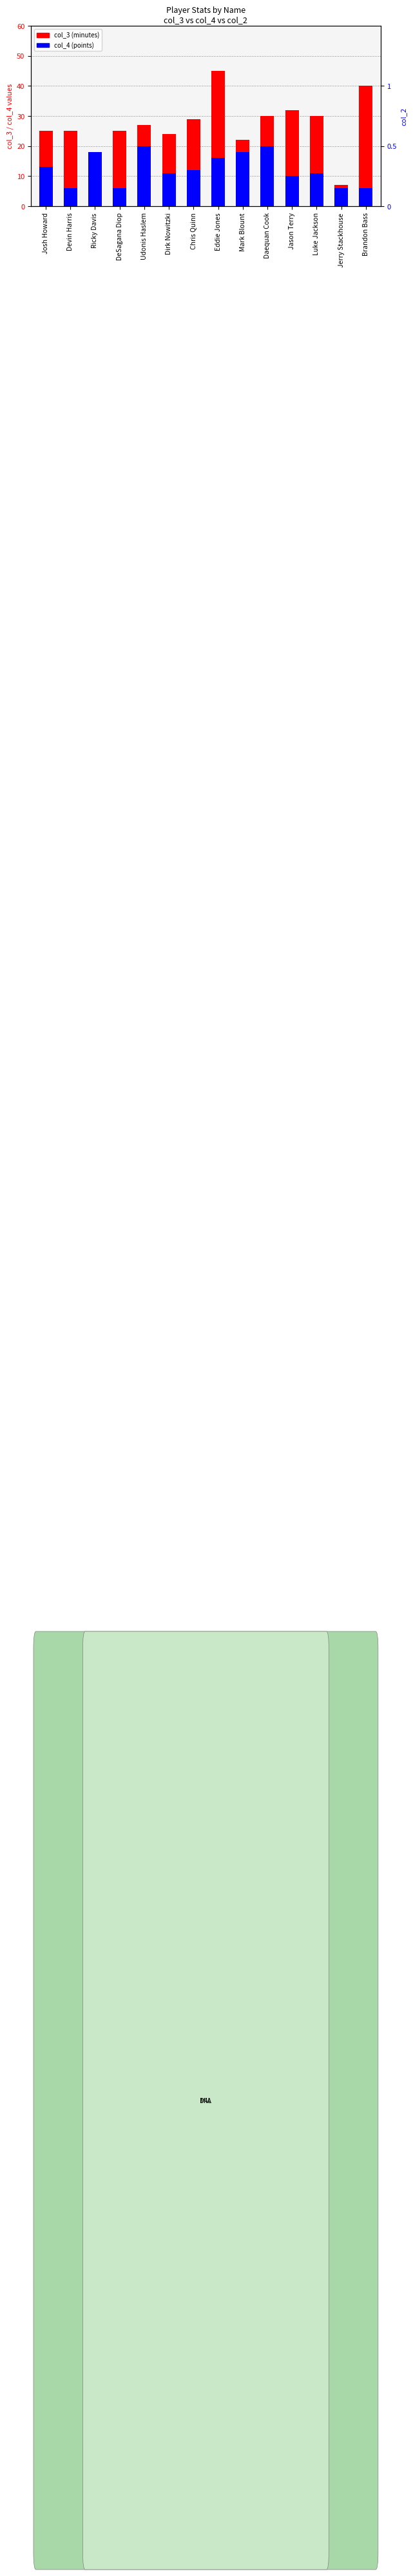

Which series has the largest total across all categories?

col_3 (minutes)